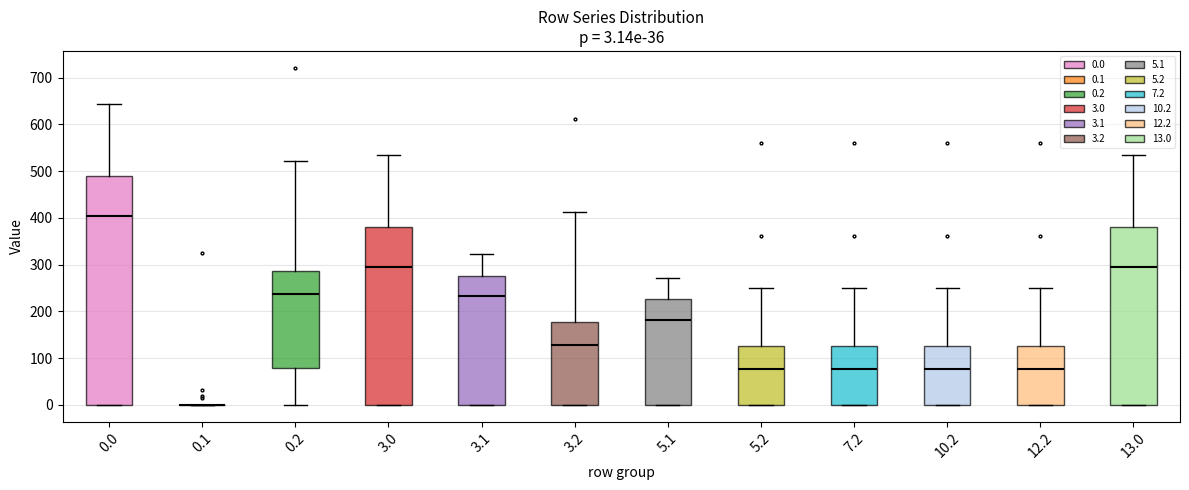

Which box is the tallest, from its lower edge to its upper edge?

0.0